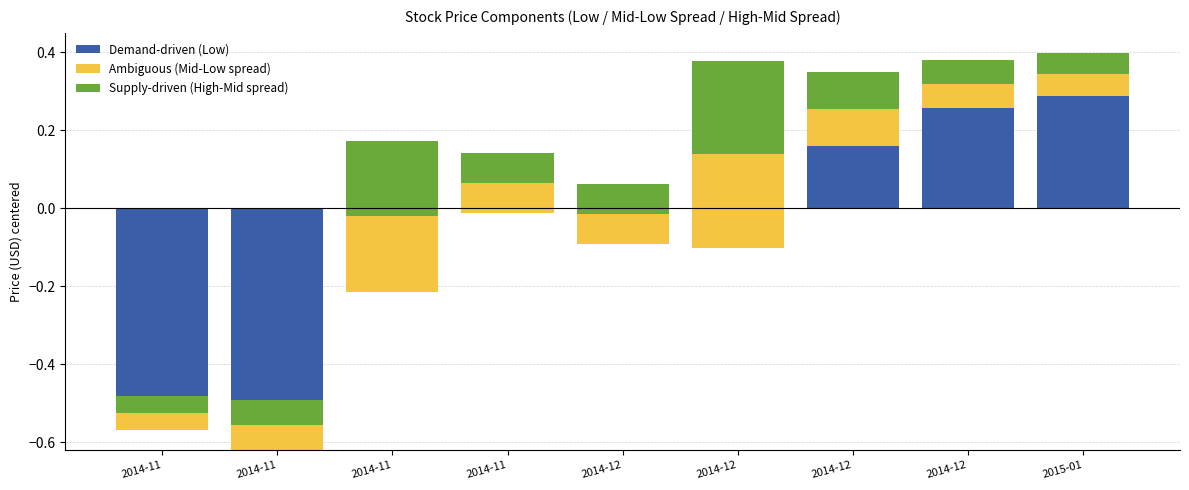

How many bars are there in total?

27